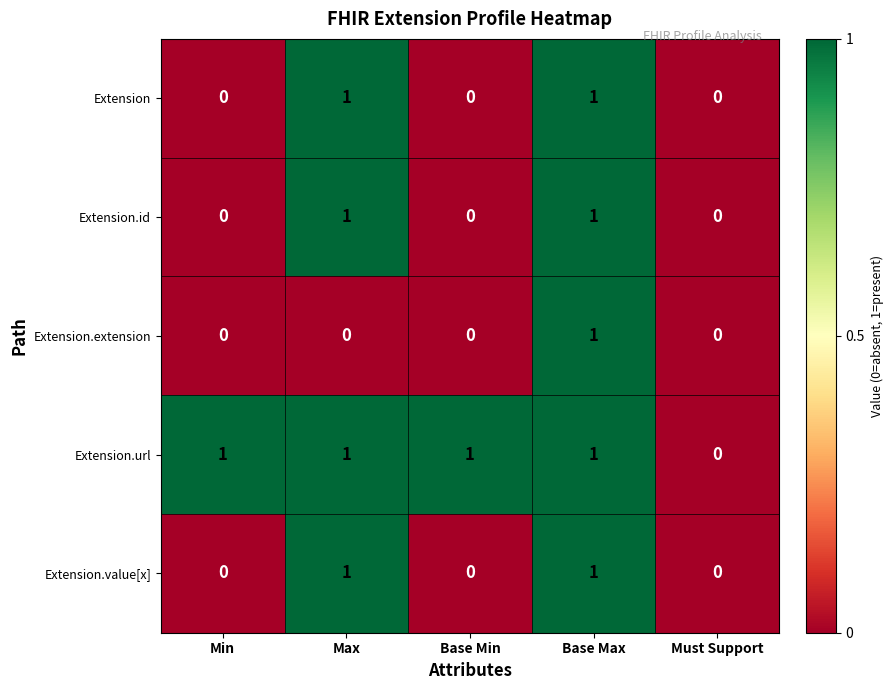

Between Max and Base Max, which series saw the biggest shift?

Extension.extension